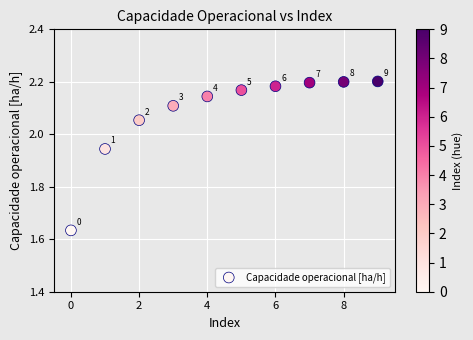

What is the range of Y values (max minus min)?

0.6